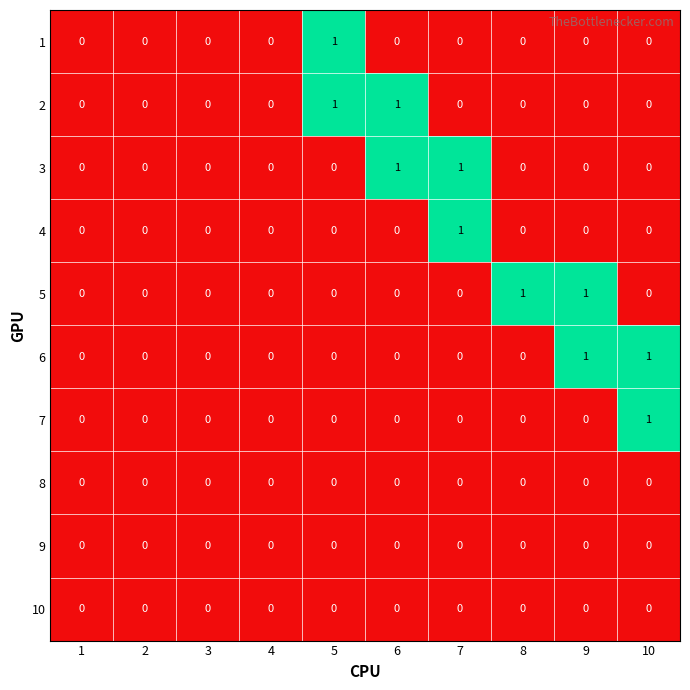

What is the spread (max minus min) of values at 10?

1